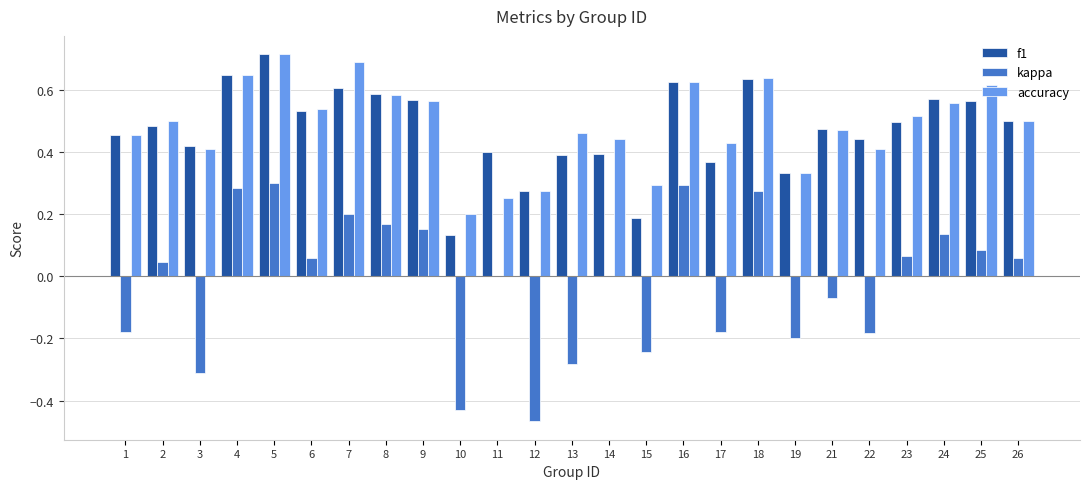

What are all the series names shown in the legend?

f1, kappa, accuracy